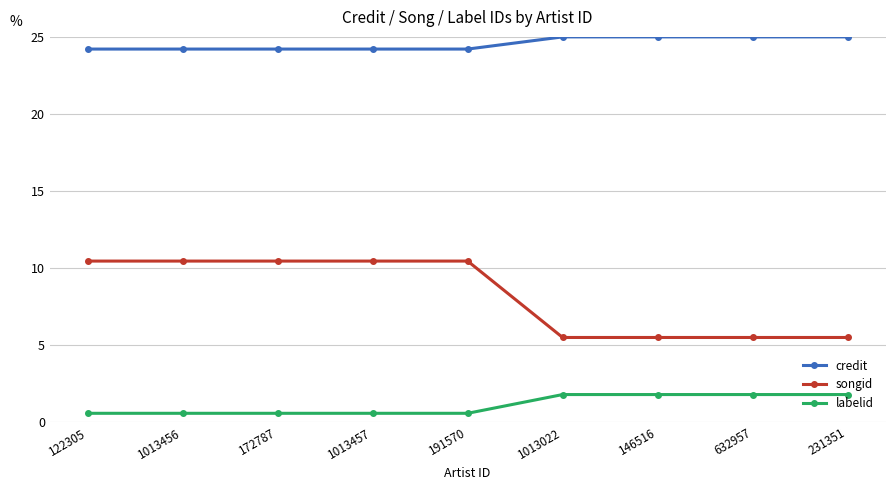

What position from the left is 1013456?

2